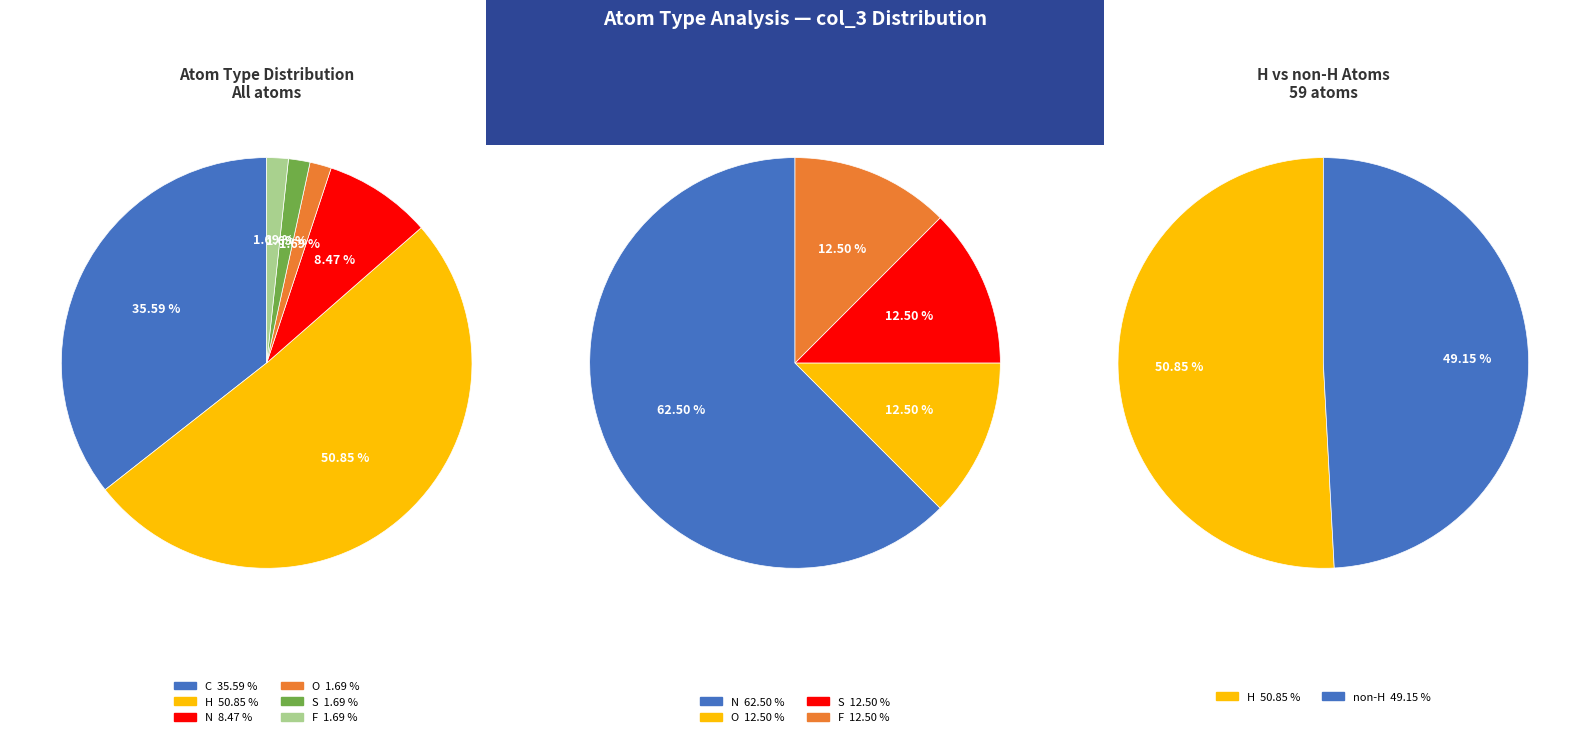

Does S account for over 50% of the chart?

No